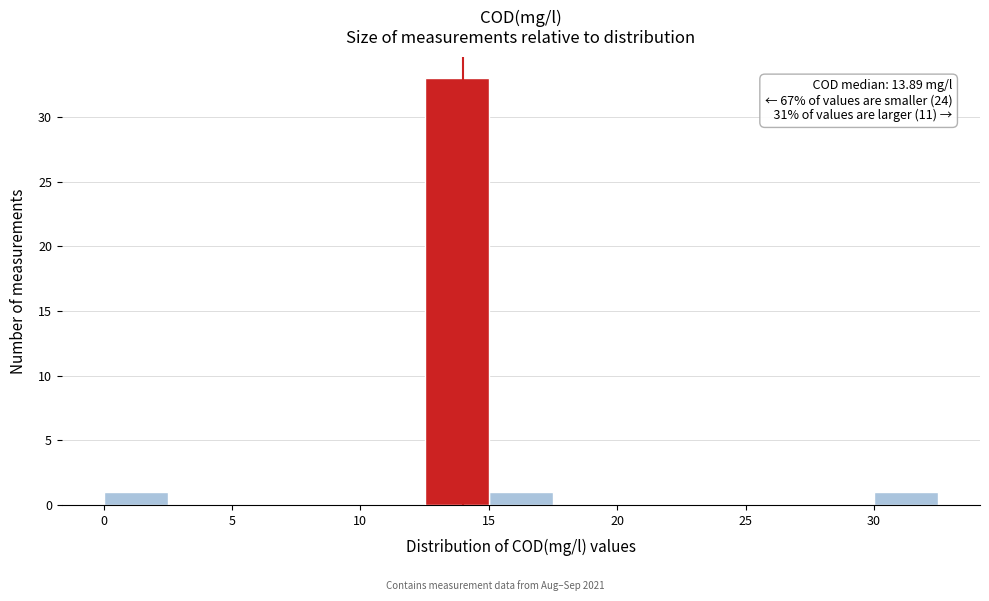

Over which range of the x-axis is the bar tallest?

12.5 to 15.0